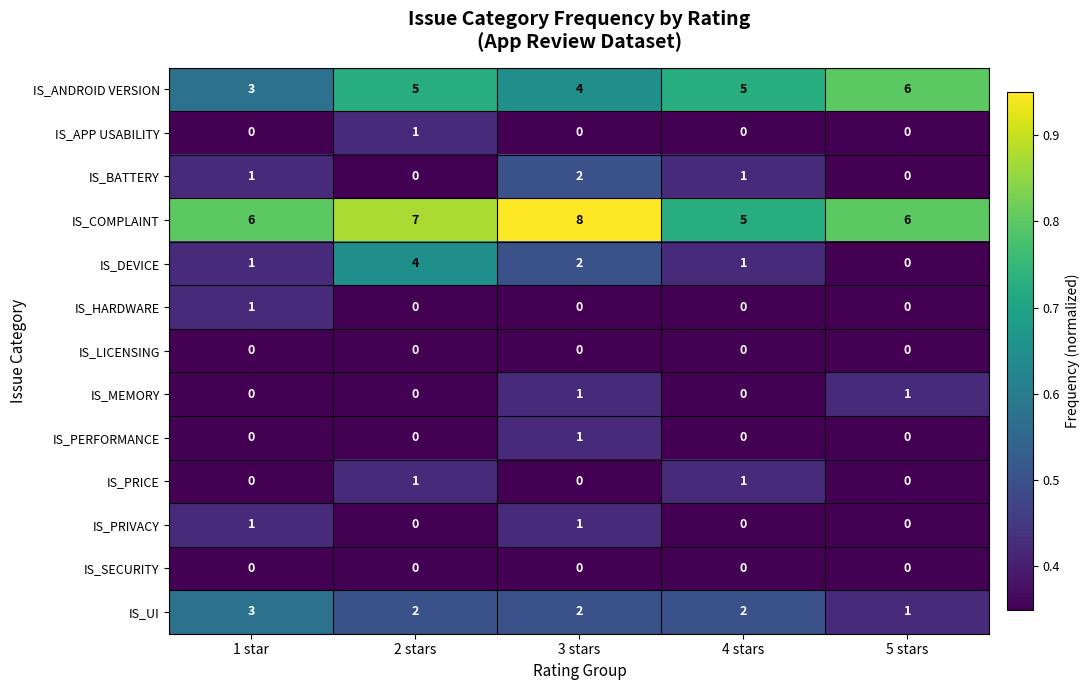

Which category has the highest value in the IS_ANDROID VERSION series?

5 stars